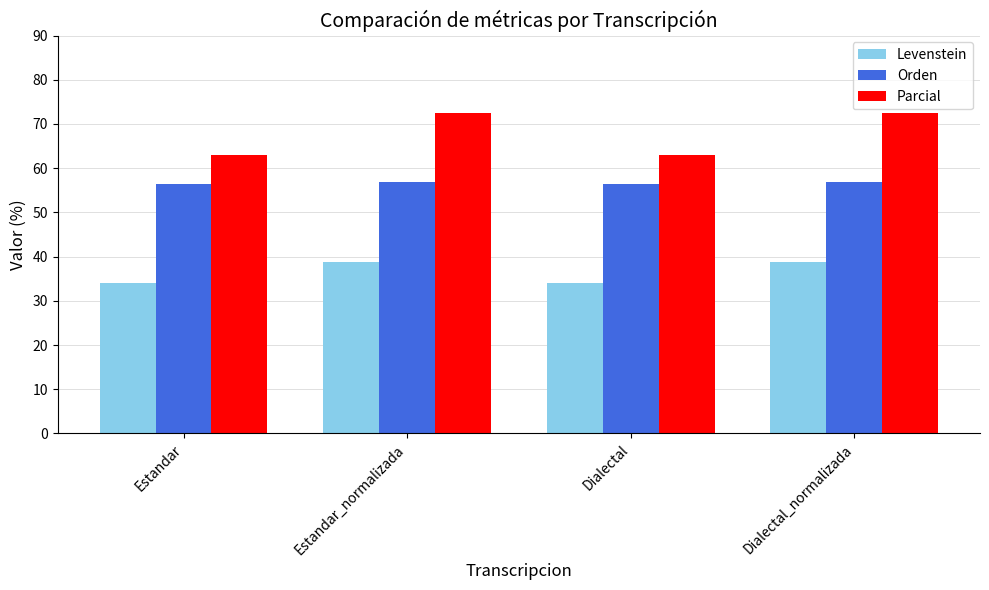

Rank the series by their average value, from highest to lowest.

Parcial, Orden, Levenstein